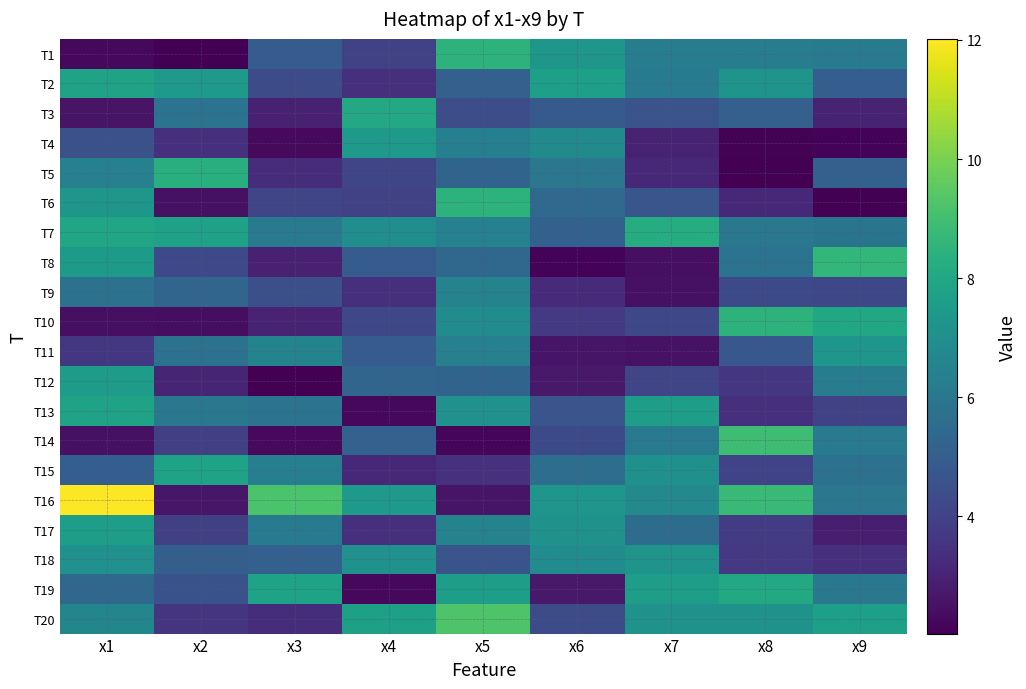

Which series has the widest spread of values?

T16